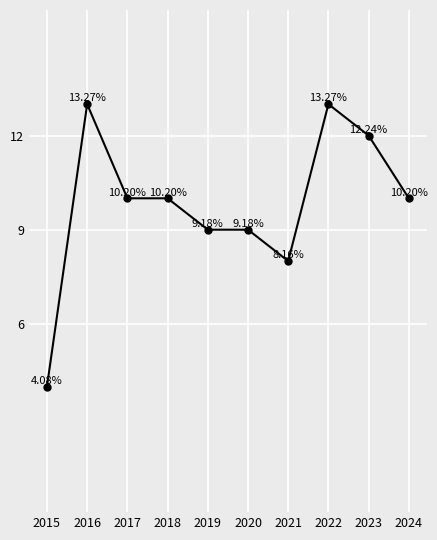

What is the ratio of the value at 2015 to the value at 2024?

0.4